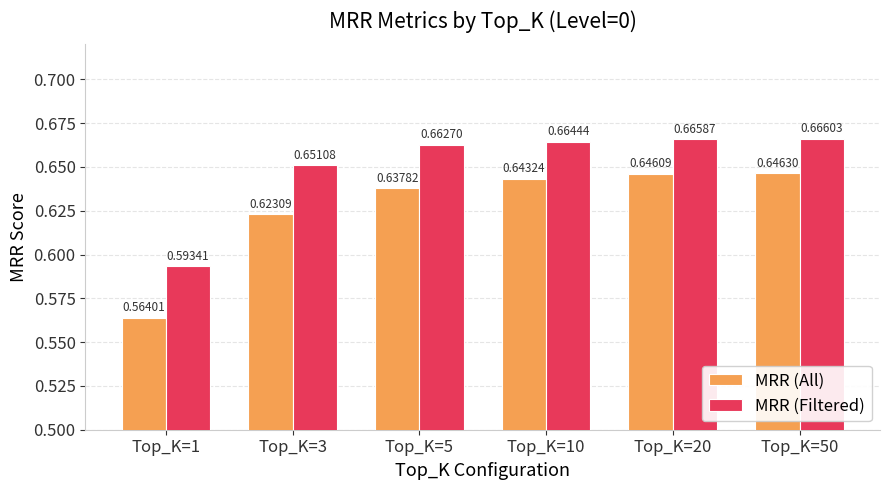

Which series has the largest total across all categories?

MRR (Filtered)